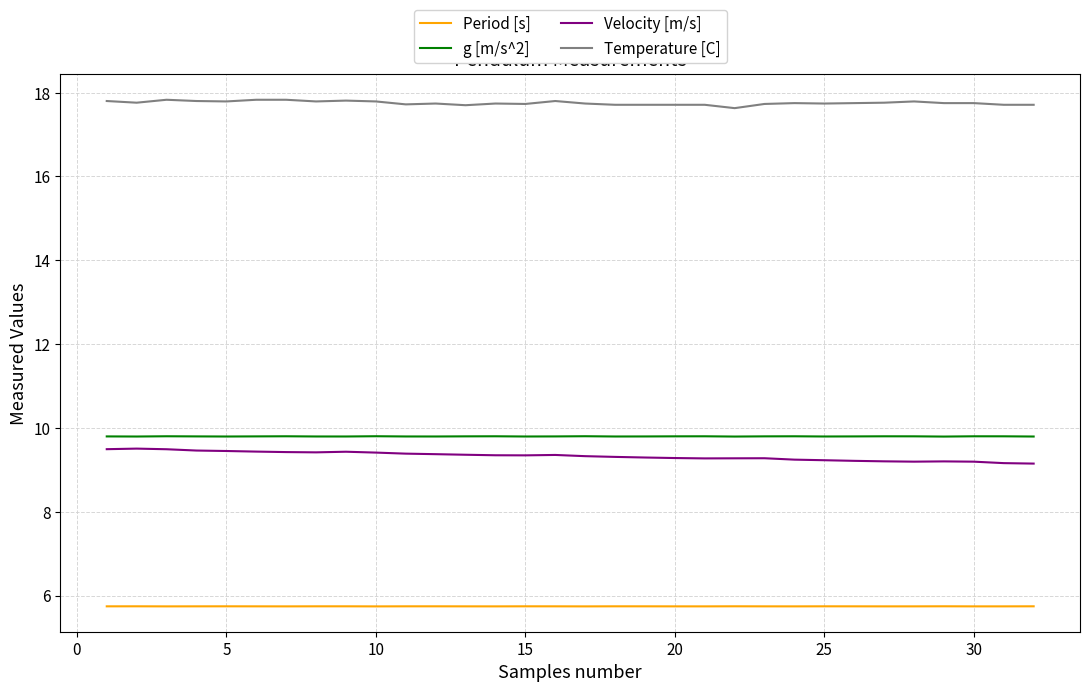

What is the sum of all Temperature [C] values?

568.1